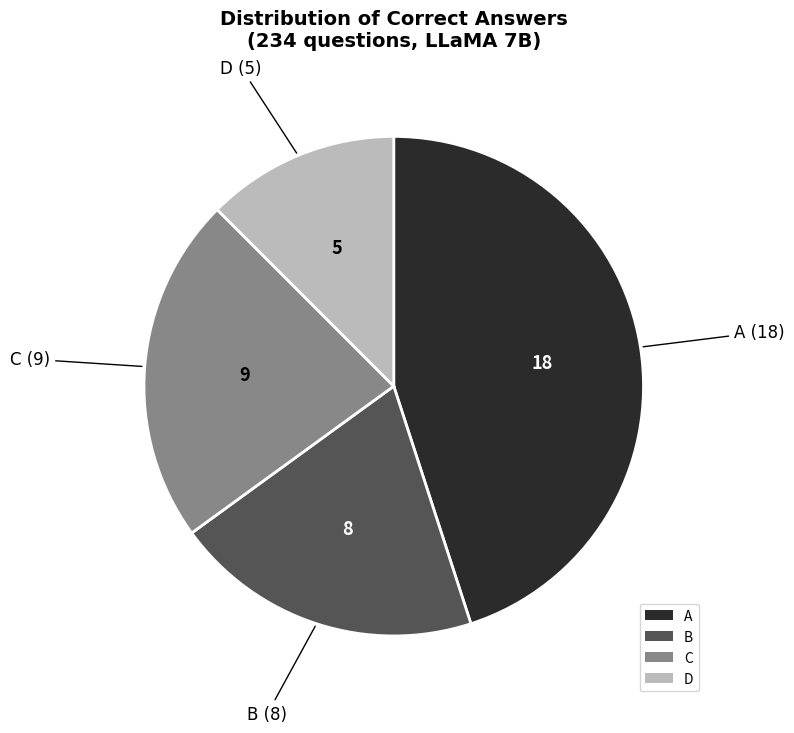

Is it true that C is 32% of the pie?

False